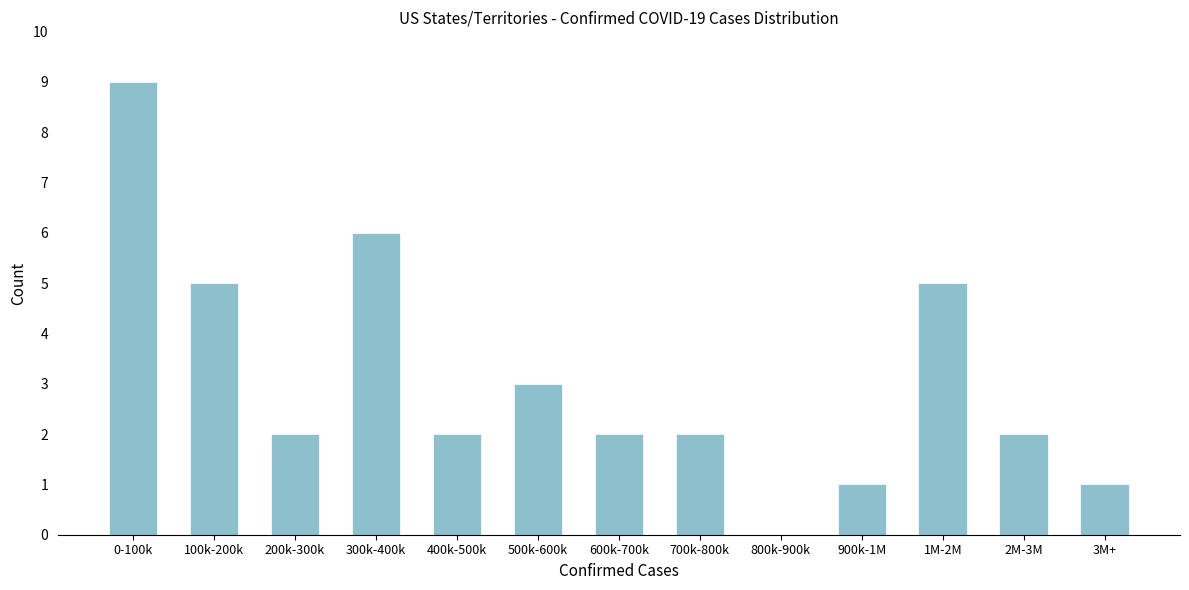

Reading left to right, extract all data points from this chart.

0-100k=9	100k-200k=5	200k-300k=2	300k-400k=6	400k-500k=2	500k-600k=3	600k-700k=2	700k-800k=2	800k-900k=0	900k-1M=1	1M-2M=5	2M-3M=2	3M+=1